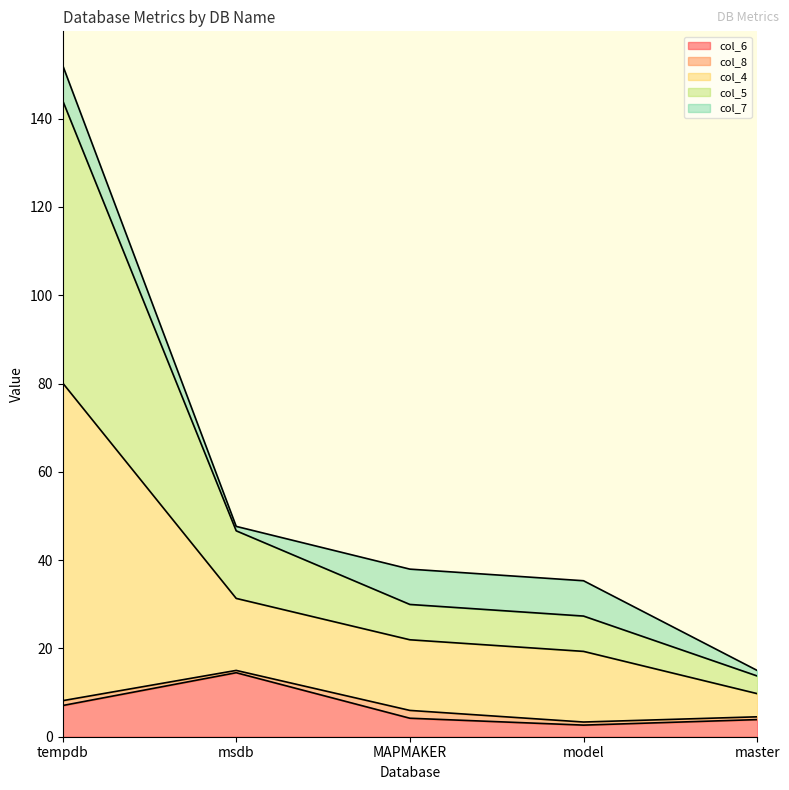

Between tempdb and MAPMAKER, which series saw the biggest shift?

col_4